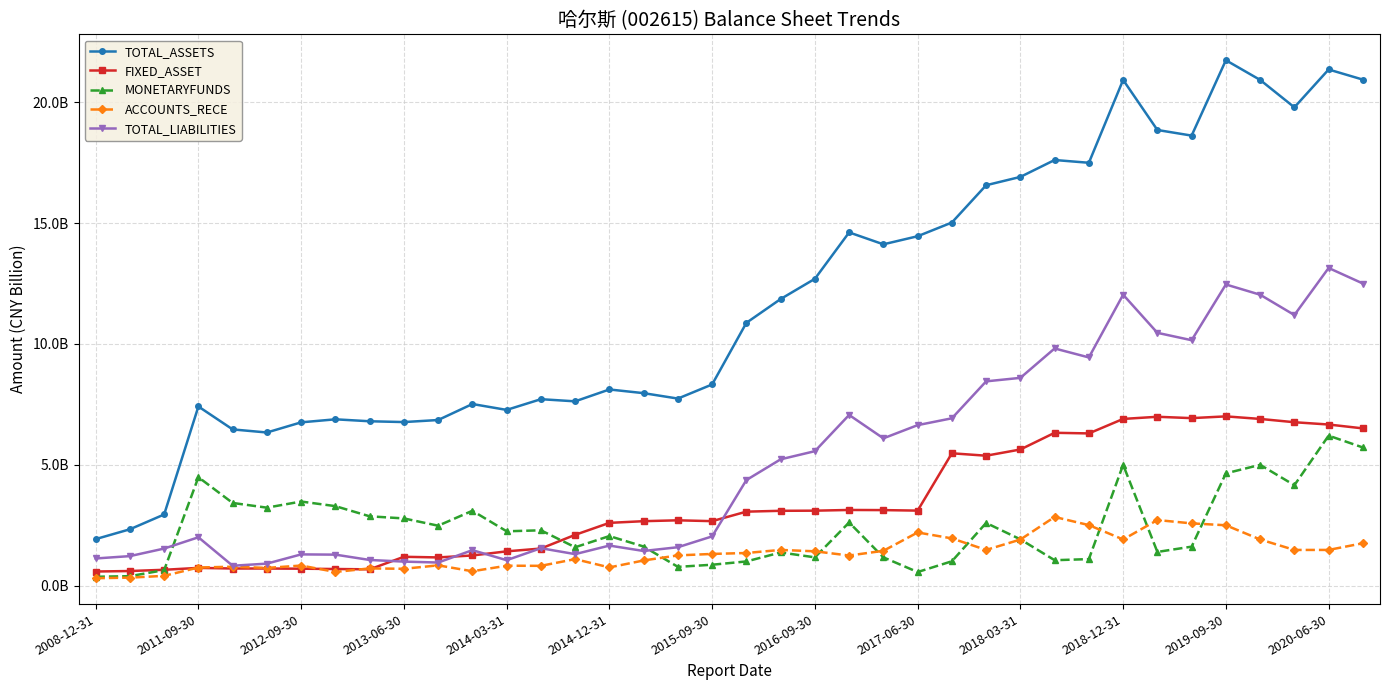

What is the sum of all ACCOUNTS_RECE values?

51.0